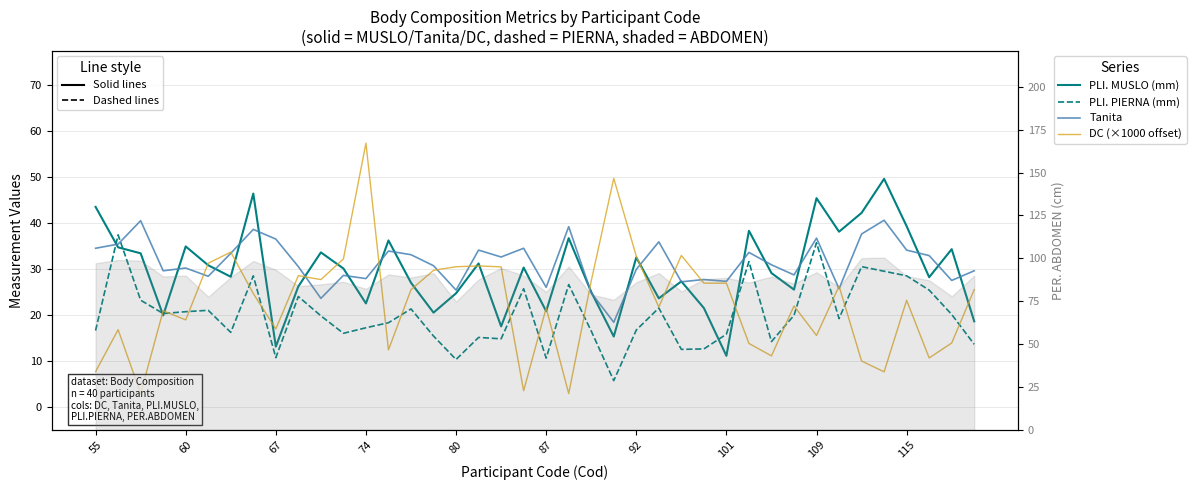

Rank the series by their maximum value, from highest to lowest.

DC (×1000 offset), PLI. MUSLO (mm), Tanita, PLI. PIERNA (mm)